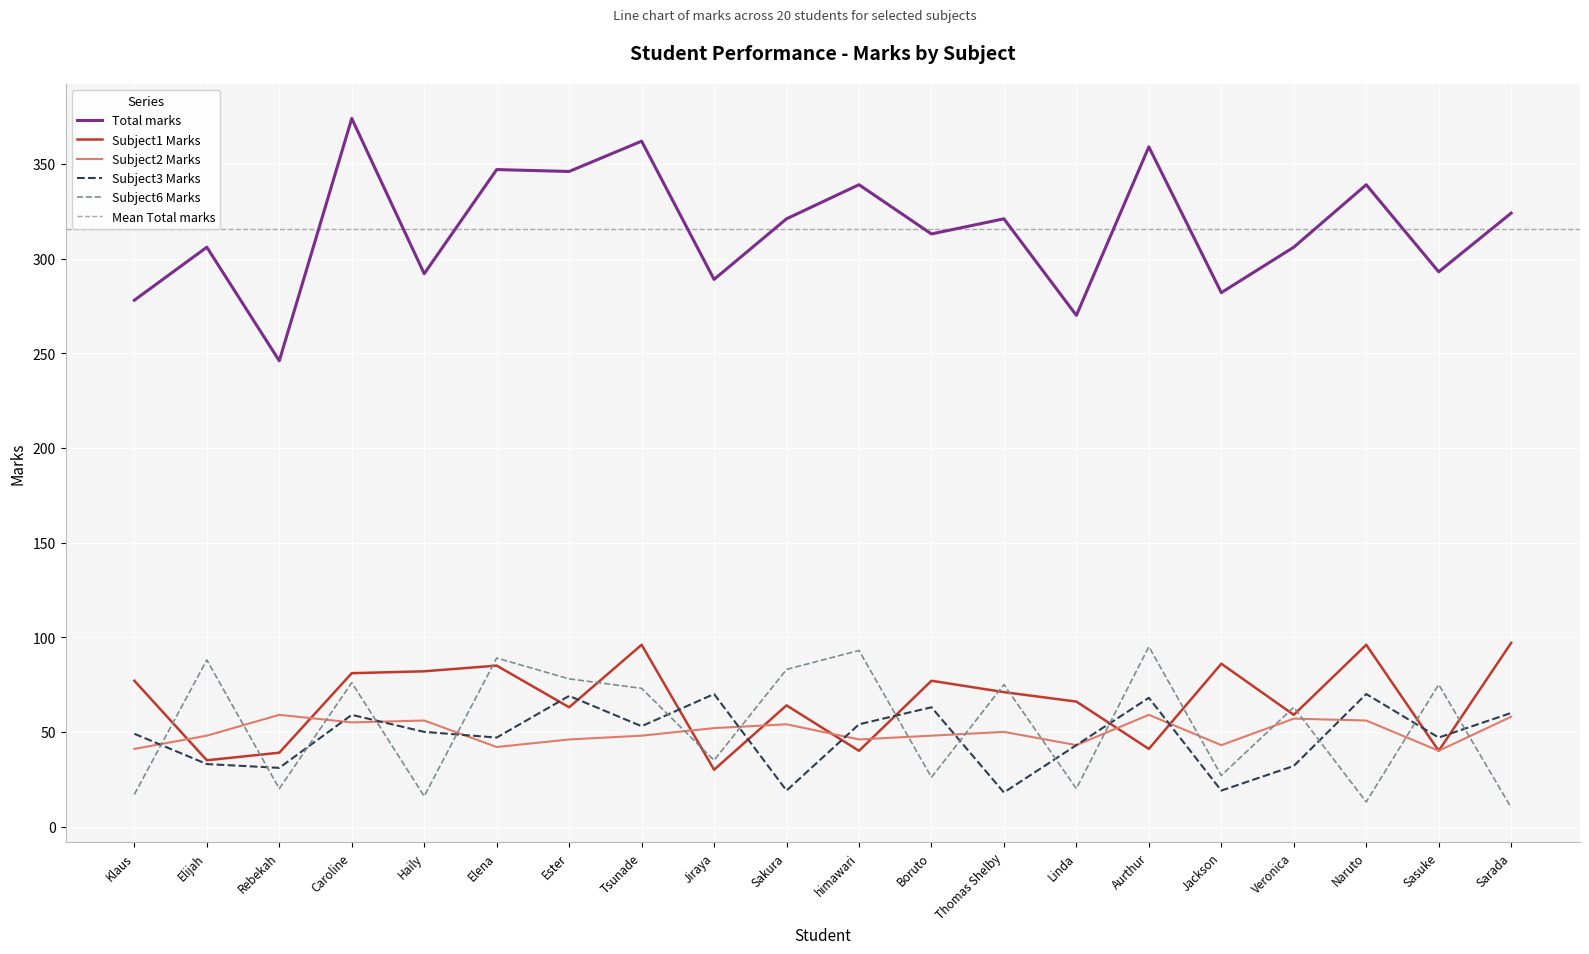

Which series has the largest total across all categories?

Total marks